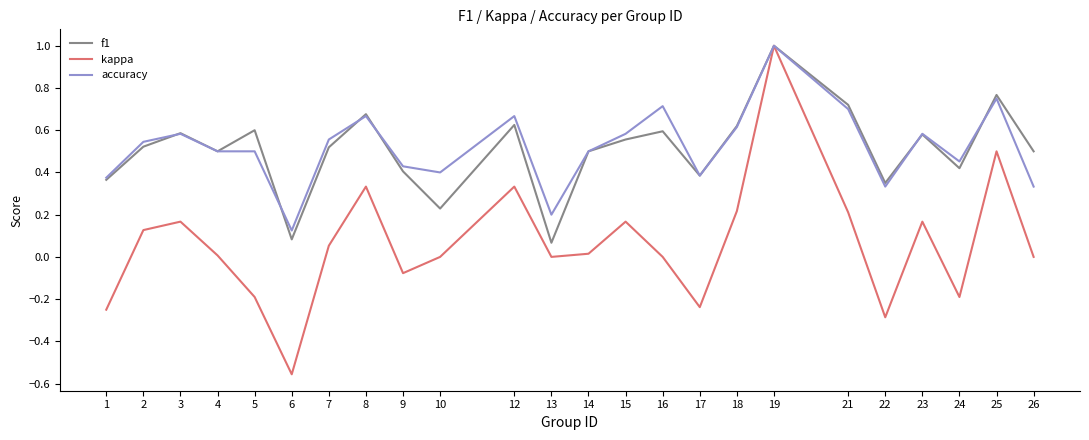

True or false: accuracy has a value of 0.7 at 16.

True